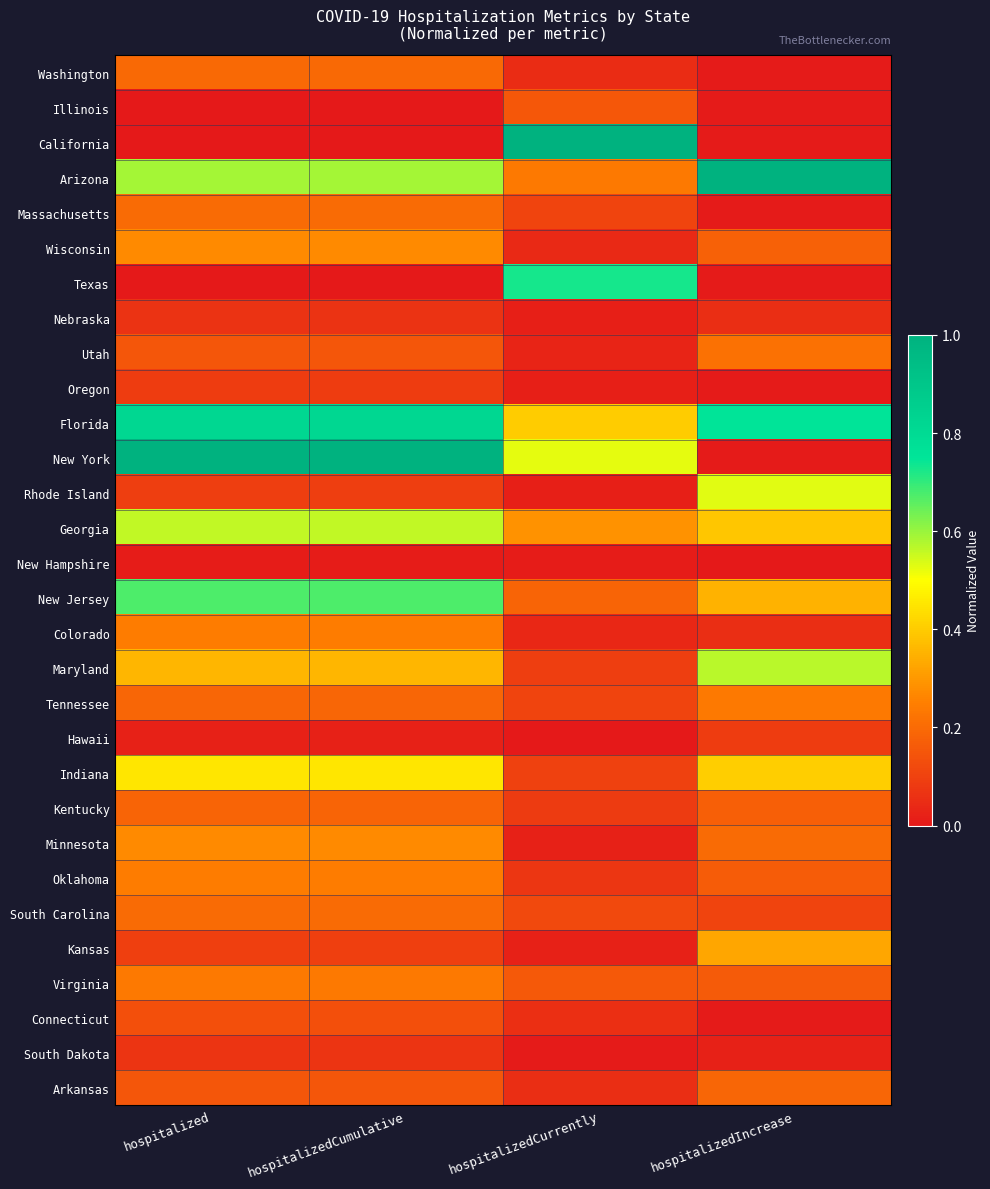

Reading left to right, transcribe all the data shown in this chart.

Washington: hospitalized=0.2	hospitalizedCumulative=0.2	hospitalizedCurrently=0.0	hospitalizedIncrease=0.0
Illinois: hospitalized=0.0	hospitalizedCumulative=0.0	hospitalizedCurrently=0.2	hospitalizedIncrease=0.0
California: hospitalized=0.0	hospitalizedCumulative=0.0	hospitalizedCurrently=1.0	hospitalizedIncrease=0.0
Arizona: hospitalized=0.6	hospitalizedCumulative=0.6	hospitalizedCurrently=0.2	hospitalizedIncrease=1.0
Massachusetts: hospitalized=0.2	hospitalizedCumulative=0.2	hospitalizedCurrently=0.1	hospitalizedIncrease=0.0
Wisconsin: hospitalized=0.3	hospitalizedCumulative=0.3	hospitalizedCurrently=0.0	hospitalizedIncrease=0.2
Texas: hospitalized=0.0	hospitalizedCumulative=0.0	hospitalizedCurrently=0.7	hospitalizedIncrease=0.0
Nebraska: hospitalized=0.1	hospitalizedCumulative=0.1	hospitalizedCurrently=0.0	hospitalizedIncrease=0.1
Utah: hospitalized=0.2	hospitalizedCumulative=0.2	hospitalizedCurrently=0.0	hospitalizedIncrease=0.2
Oregon: hospitalized=0.1	hospitalizedCumulative=0.1	hospitalizedCurrently=0.0	hospitalizedIncrease=0.0
Florida: hospitalized=0.8	hospitalizedCumulative=0.8	hospitalizedCurrently=0.4	hospitalizedIncrease=0.8
New York: hospitalized=1.0	hospitalizedCumulative=1.0	hospitalizedCurrently=0.5	hospitalizedIncrease=0.0
Rhode Island: hospitalized=0.1	hospitalizedCumulative=0.1	hospitalizedCurrently=0.0	hospitalizedIncrease=0.5
Georgia: hospitalized=0.6	hospitalizedCumulative=0.6	hospitalizedCurrently=0.3	hospitalizedIncrease=0.4
New Hampshire: hospitalized=0.0	hospitalizedCumulative=0.0	hospitalizedCurrently=0.0	hospitalizedIncrease=0.0
New Jersey: hospitalized=0.7	hospitalizedCumulative=0.7	hospitalizedCurrently=0.2	hospitalizedIncrease=0.3
Colorado: hospitalized=0.2	hospitalizedCumulative=0.2	hospitalizedCurrently=0.0	hospitalizedIncrease=0.1
Maryland: hospitalized=0.4	hospitalizedCumulative=0.4	hospitalizedCurrently=0.1	hospitalizedIncrease=0.6
Tennessee: hospitalized=0.2	hospitalizedCumulative=0.2	hospitalizedCurrently=0.1	hospitalizedIncrease=0.2
Hawaii: hospitalized=0.0	hospitalizedCumulative=0.0	hospitalizedCurrently=0.0	hospitalizedIncrease=0.1
Indiana: hospitalized=0.4	hospitalizedCumulative=0.4	hospitalizedCurrently=0.1	hospitalizedIncrease=0.4
Kentucky: hospitalized=0.2	hospitalizedCumulative=0.2	hospitalizedCurrently=0.1	hospitalizedIncrease=0.2
Minnesota: hospitalized=0.3	hospitalizedCumulative=0.3	hospitalizedCurrently=0.0	hospitalizedIncrease=0.2
Oklahoma: hospitalized=0.2	hospitalizedCumulative=0.2	hospitalizedCurrently=0.1	hospitalizedIncrease=0.2
South Carolina: hospitalized=0.2	hospitalizedCumulative=0.2	hospitalizedCurrently=0.1	hospitalizedIncrease=0.1
Kansas: hospitalized=0.1	hospitalizedCumulative=0.1	hospitalizedCurrently=0.0	hospitalizedIncrease=0.3
Virginia: hospitalized=0.2	hospitalizedCumulative=0.2	hospitalizedCurrently=0.2	hospitalizedIncrease=0.2
Connecticut: hospitalized=0.1	hospitalizedCumulative=0.1	hospitalizedCurrently=0.1	hospitalizedIncrease=0.0
South Dakota: hospitalized=0.1	hospitalizedCumulative=0.1	hospitalizedCurrently=0.0	hospitalizedIncrease=0.0
Arkansas: hospitalized=0.2	hospitalizedCumulative=0.2	hospitalizedCurrently=0.1	hospitalizedIncrease=0.2